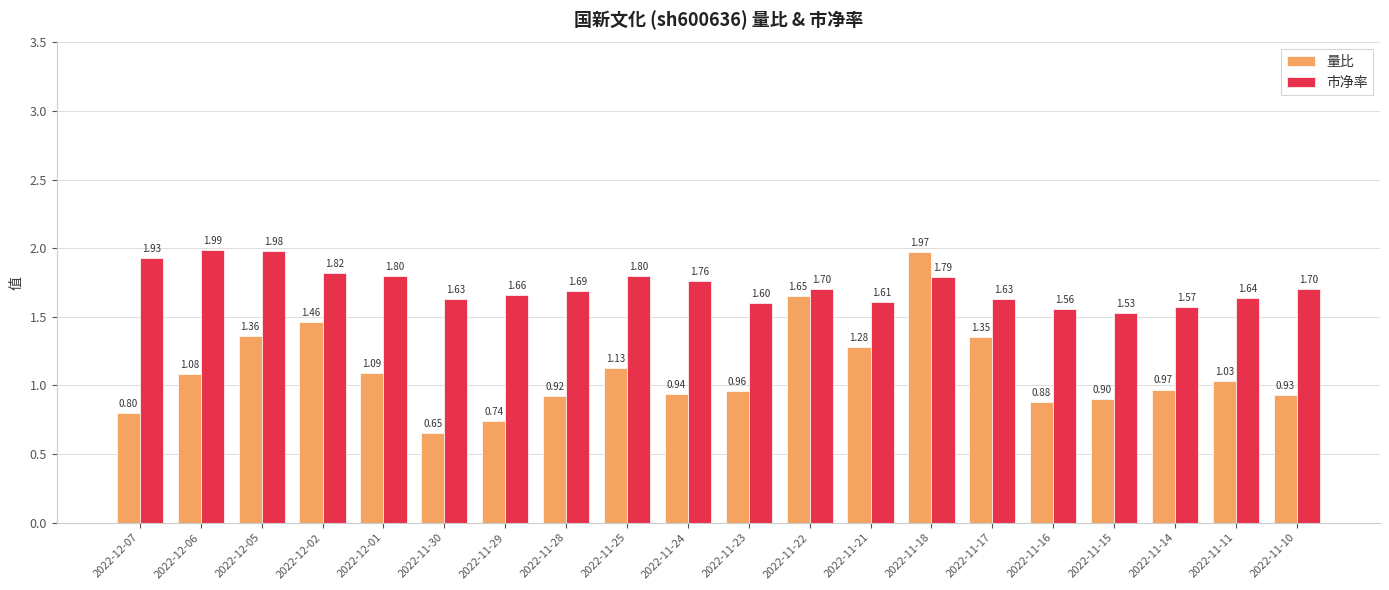

At which label does 量比 first exceed 1?

2022-12-06